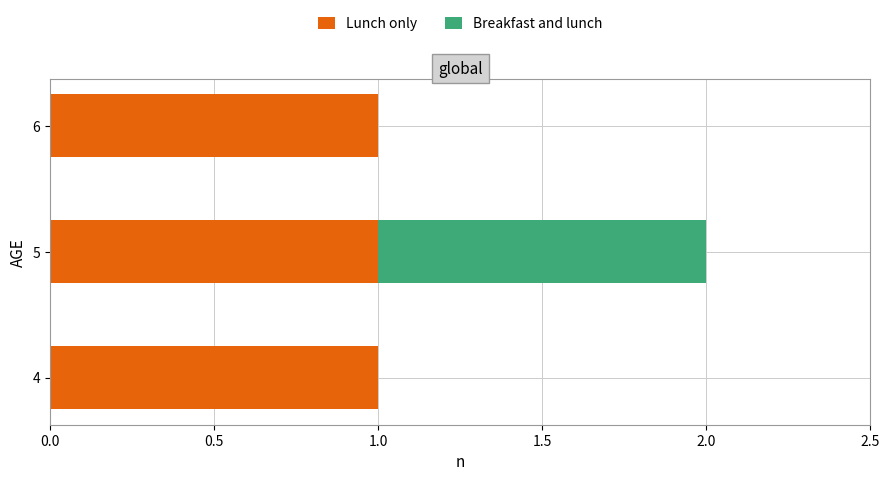

The value of Lunch only at 5 is 1. True or false?

True